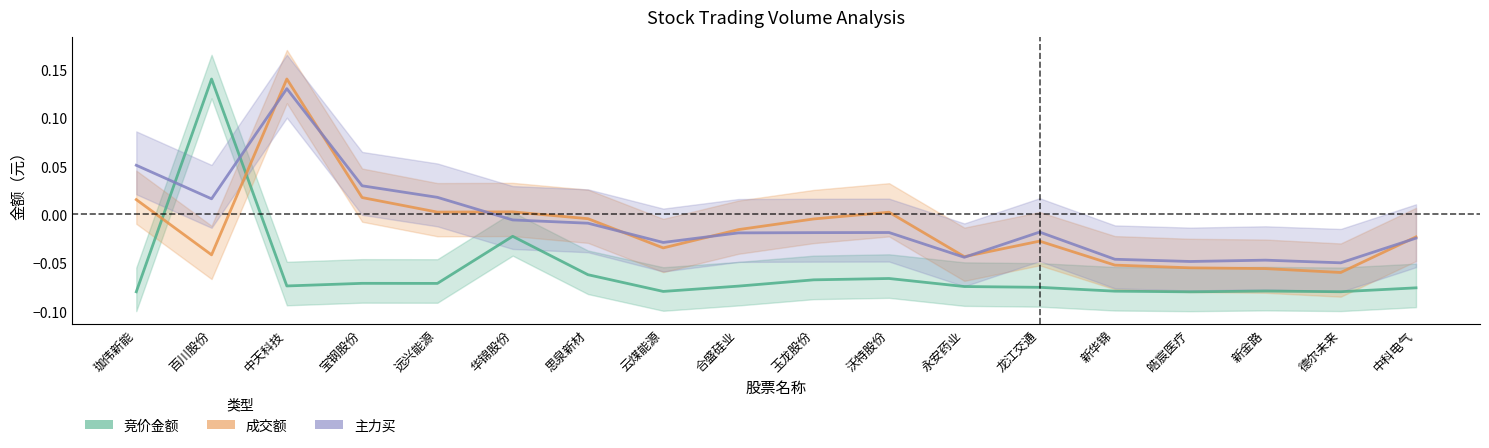

Where does the 成交额 series first go above 0?

珈伟新能